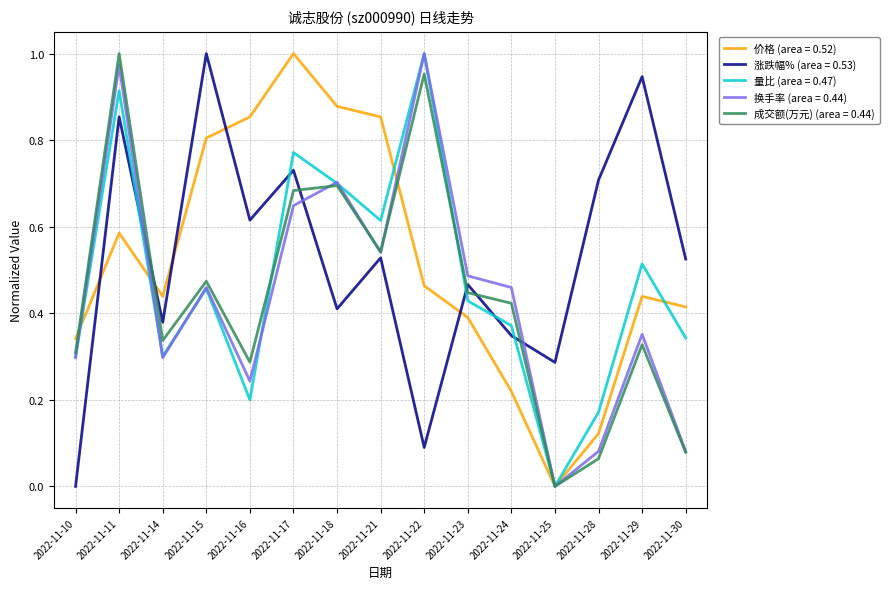

Between which two adjacent categories do 成交额(万元) (area = 0.44) and 涨跌幅% (area = 0.53) first intersect?

2022-11-11 and 2022-11-14